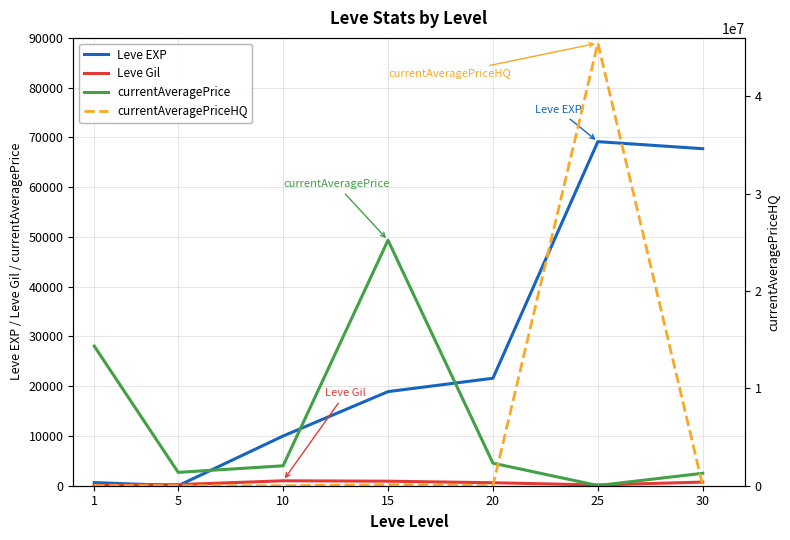

True or false: Leve Gil has a value of 1507.2 at 10.

False